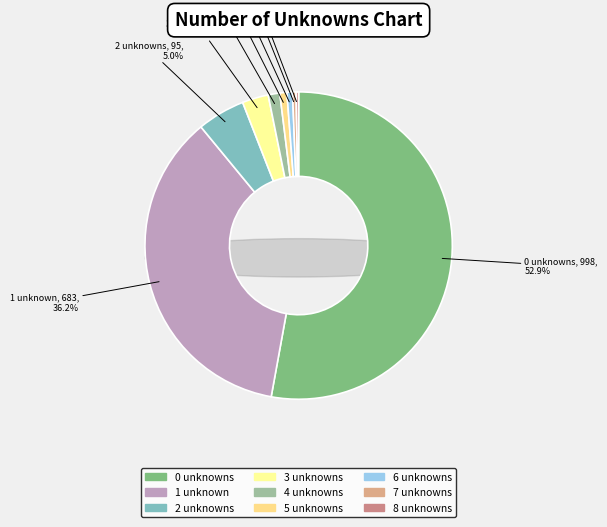

To the nearest percent, what is the difference between the num_of_unknowns__7 and num_of_unknowns__0 slice percentages?

52%